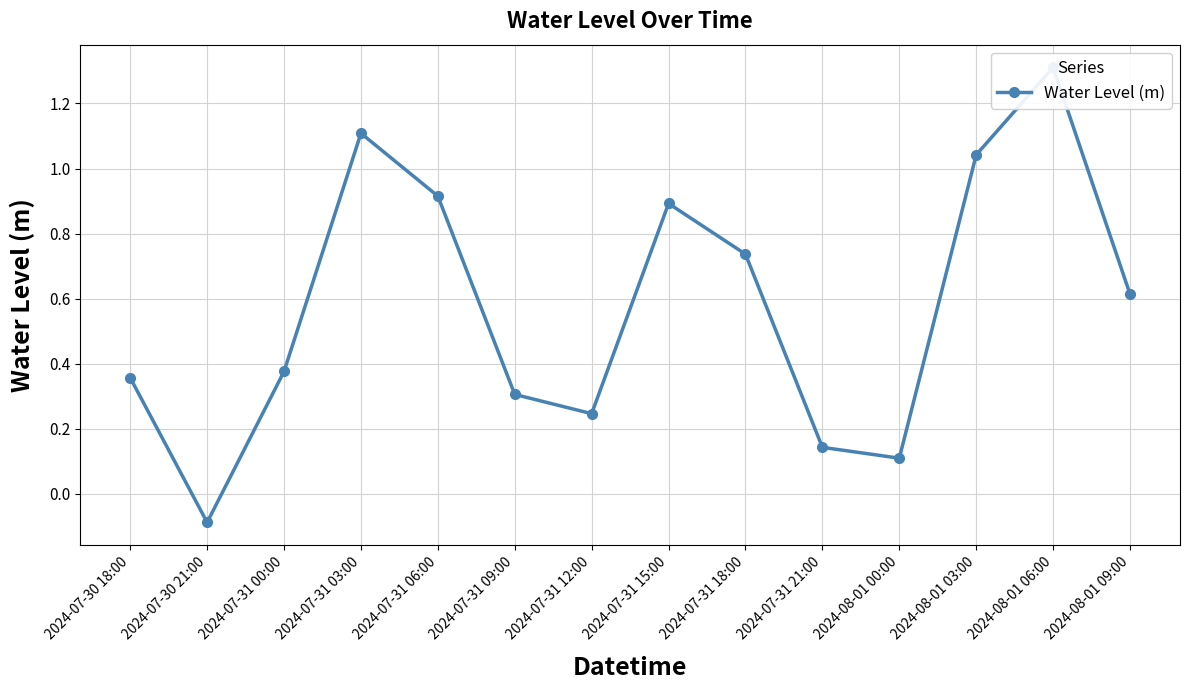

Reading left to right, list all the values displayed in this chart.

0.4	-0.1	0.4	1.1	0.9	0.3	0.2	0.9	0.7	0.1	0.1	1.0	1.3	0.6